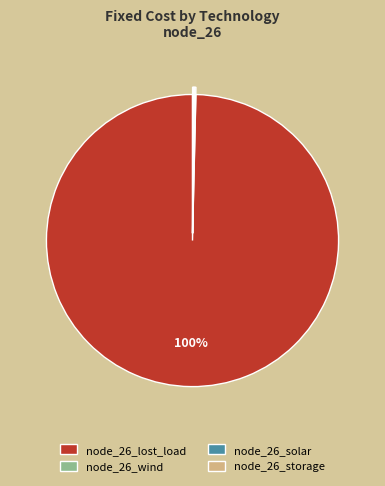

What percentage is the node_26_lost_load slice, to the nearest percent?

100%